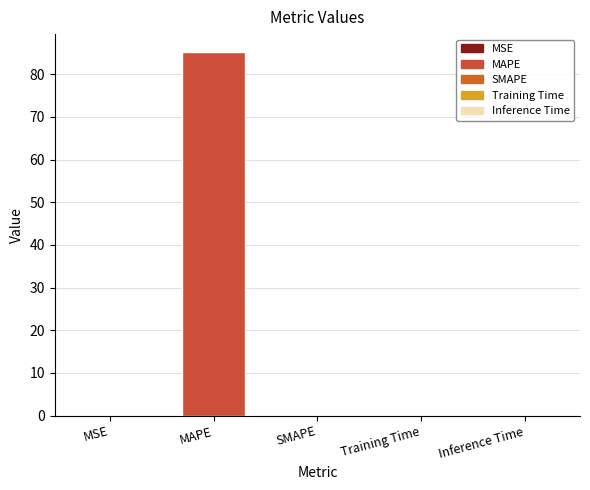

True or false: the data shows 0.0 at SMAPE.

True